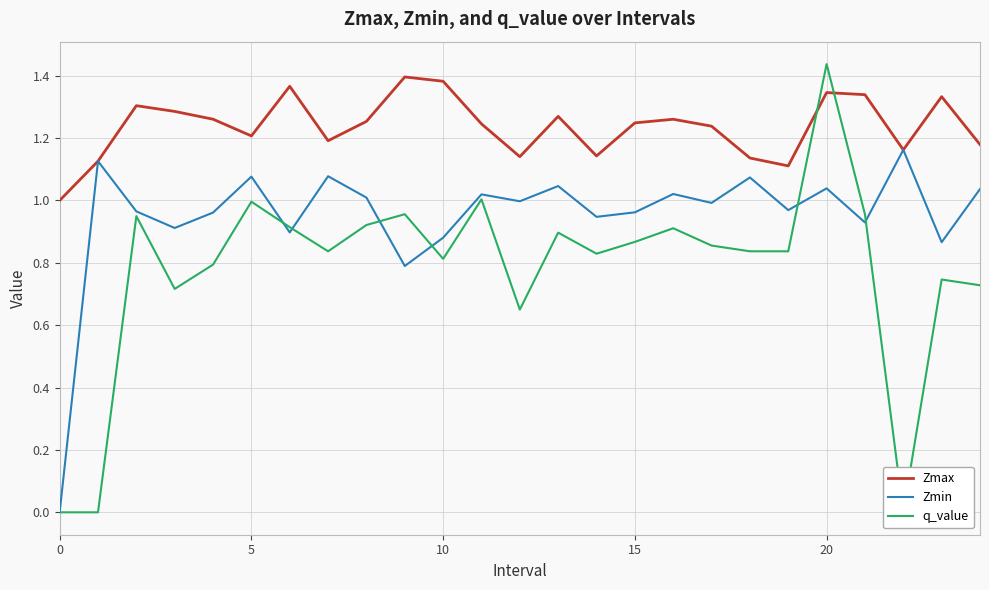

Reading left to right, extract all data points from this chart.

Zmax: 1.0	1.1	1.3	1.3	1.3	1.2	1.4	1.2	1.3	1.4	1.4	1.2	1.1	1.3	1.1	1.2	1.3	1.2	1.1	1.1	1.3	1.3	1.2	1.3	1.2
Zmin: 0.0	1.1	1.0	0.9	1.0	1.1	0.9	1.1	1.0	0.8	0.9	1.0	1.0	1.0	0.9	1.0	1.0	1.0	1.1	1.0	1.0	0.9	1.2	0.9	1.0
q_value: 0.0	0.0	0.9	0.7	0.8	1.0	0.9	0.8	0.9	1.0	0.8	1.0	0.7	0.9	0.8	0.9	0.9	0.9	0.8	0.8	1.4	1.0	0.0	0.7	0.7